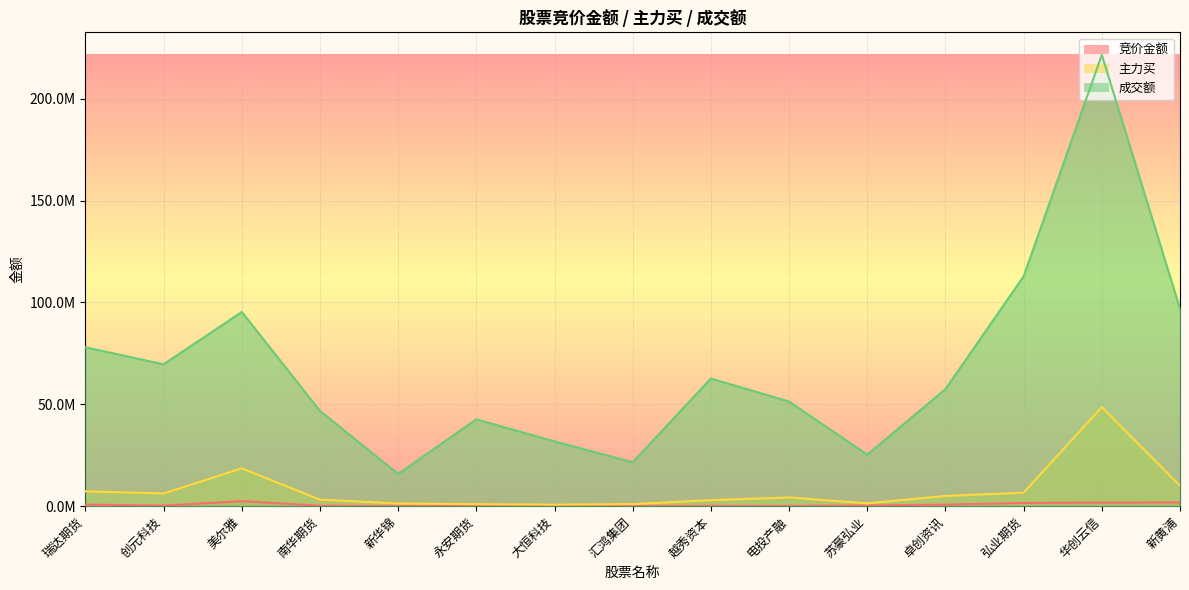

What is the maximum value for 主力买?

48644261